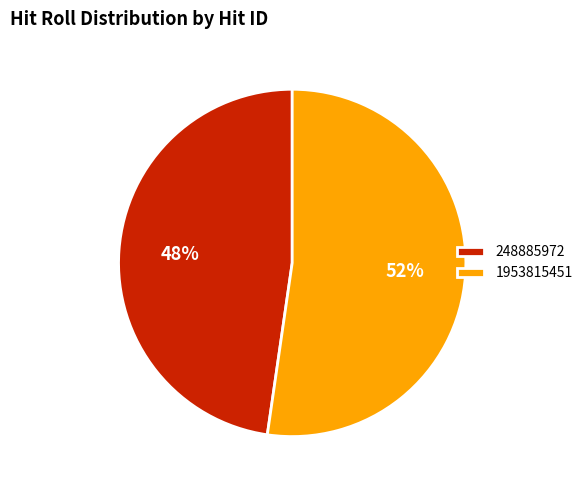

Between 1953815451 and 248885972, which is larger?

1953815451